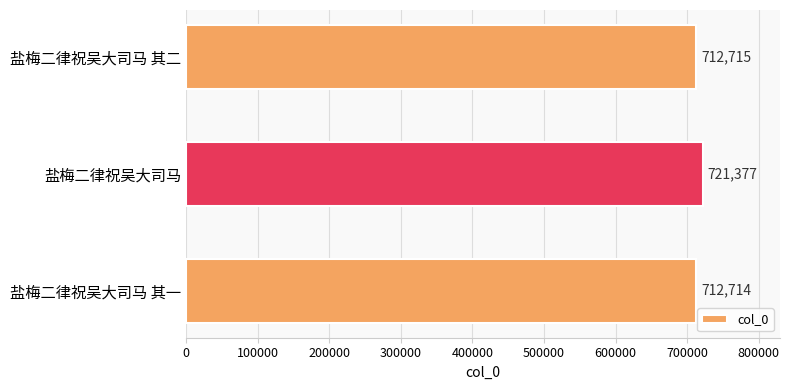

Rank the categories by value from lowest to highest.

盐梅二律祝吴大司马 其一, 盐梅二律祝吴大司马 其二, 盐梅二律祝吴大司马